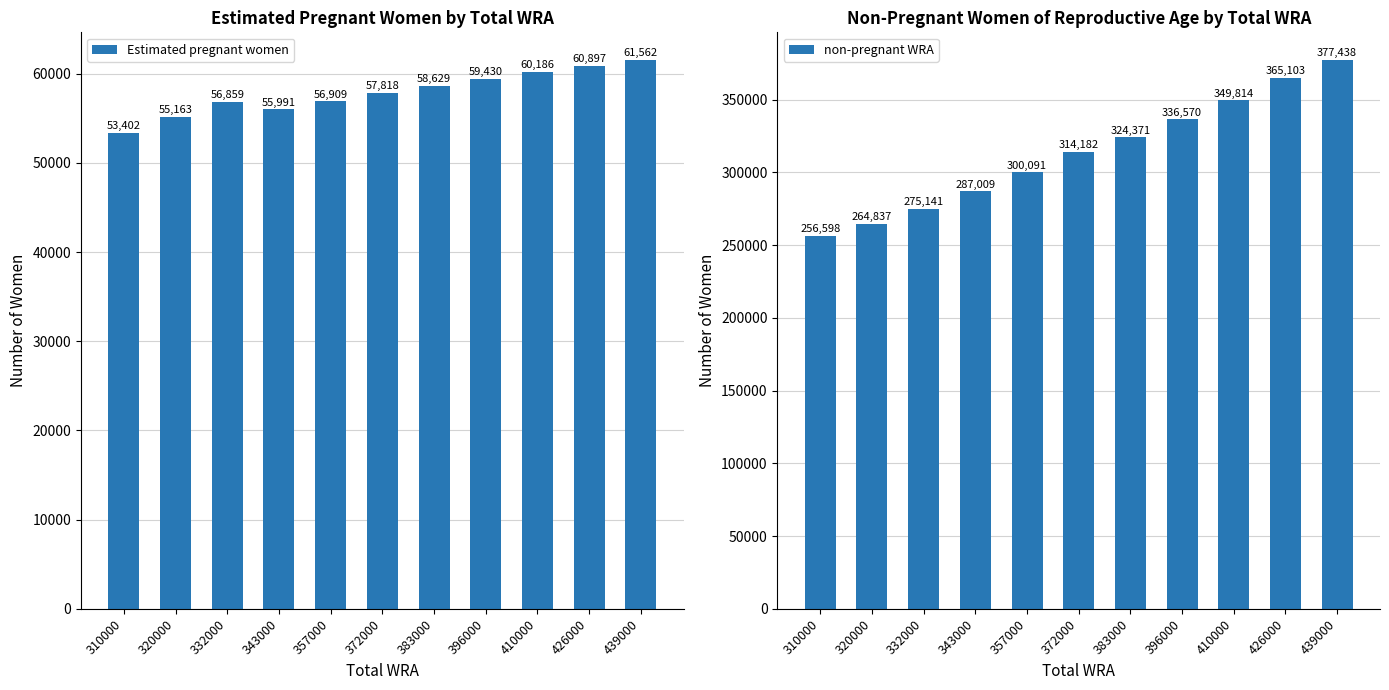

What is the difference between the maximum and minimum values in the non-pregnant WRA series?

120840.1